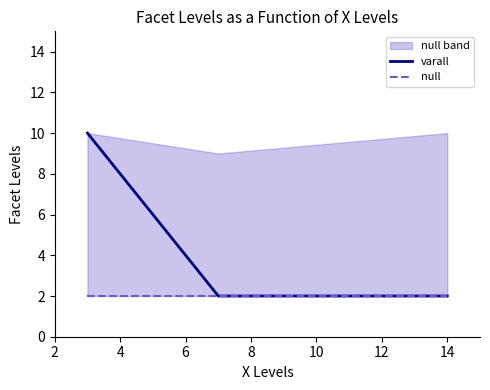

What is the spread (max minus min) of values at 2?

8